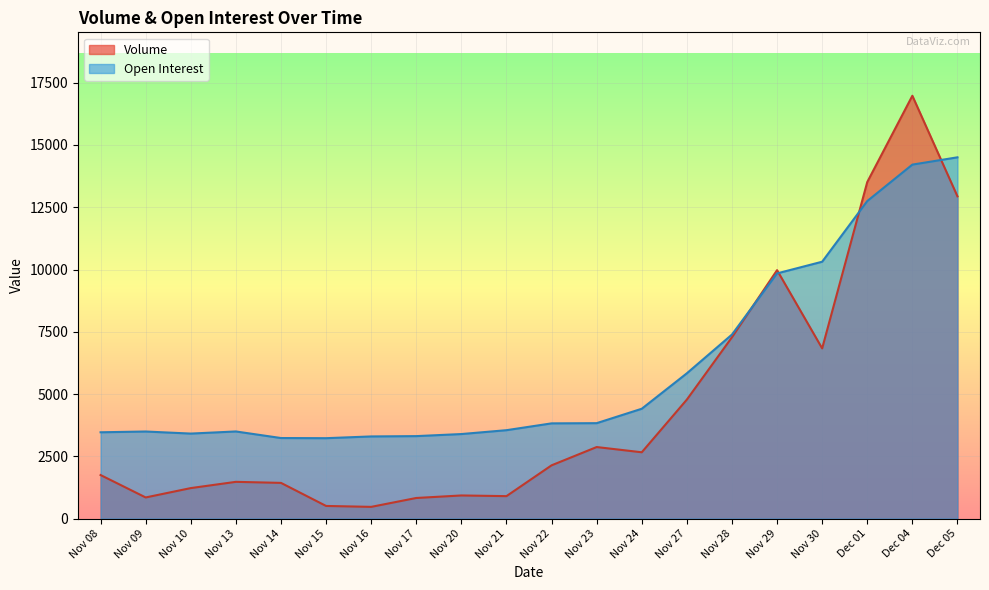

The Open Interest series shows 2017 at Nov 23. True or false?

False